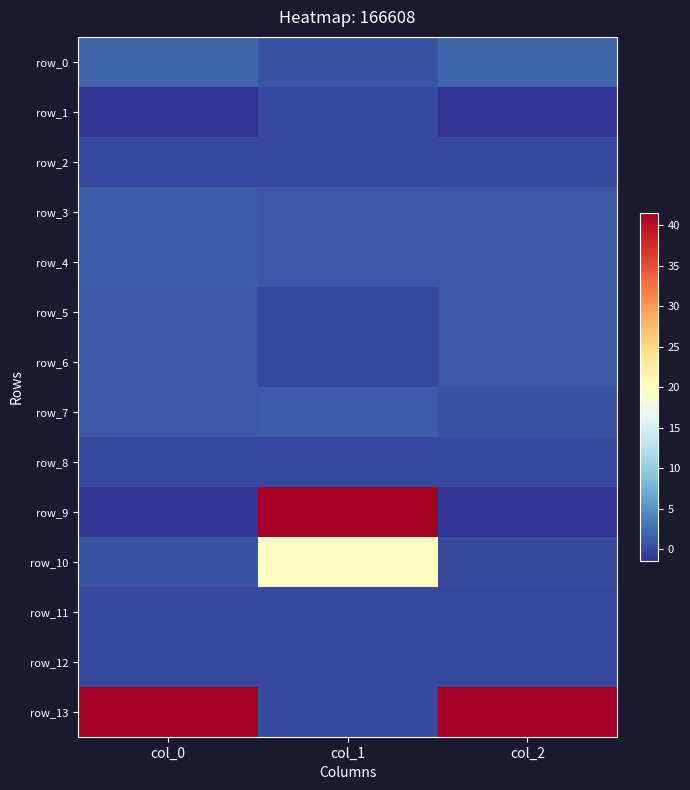

The value of row_4 at col_1 is 0.9. True or false?

True